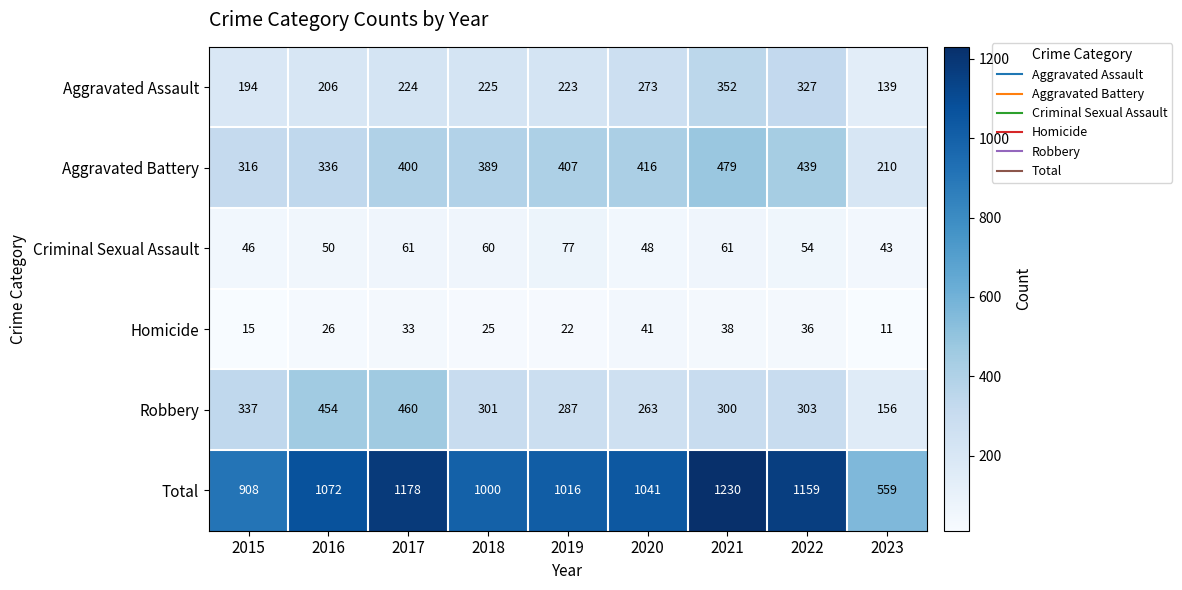

Which series changed the most between 2017 and 2023?

Total